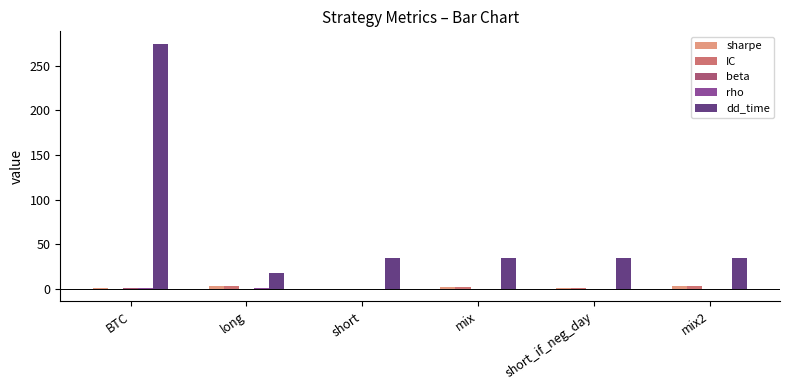

The value of dd_time at short is 34.0. True or false?

True